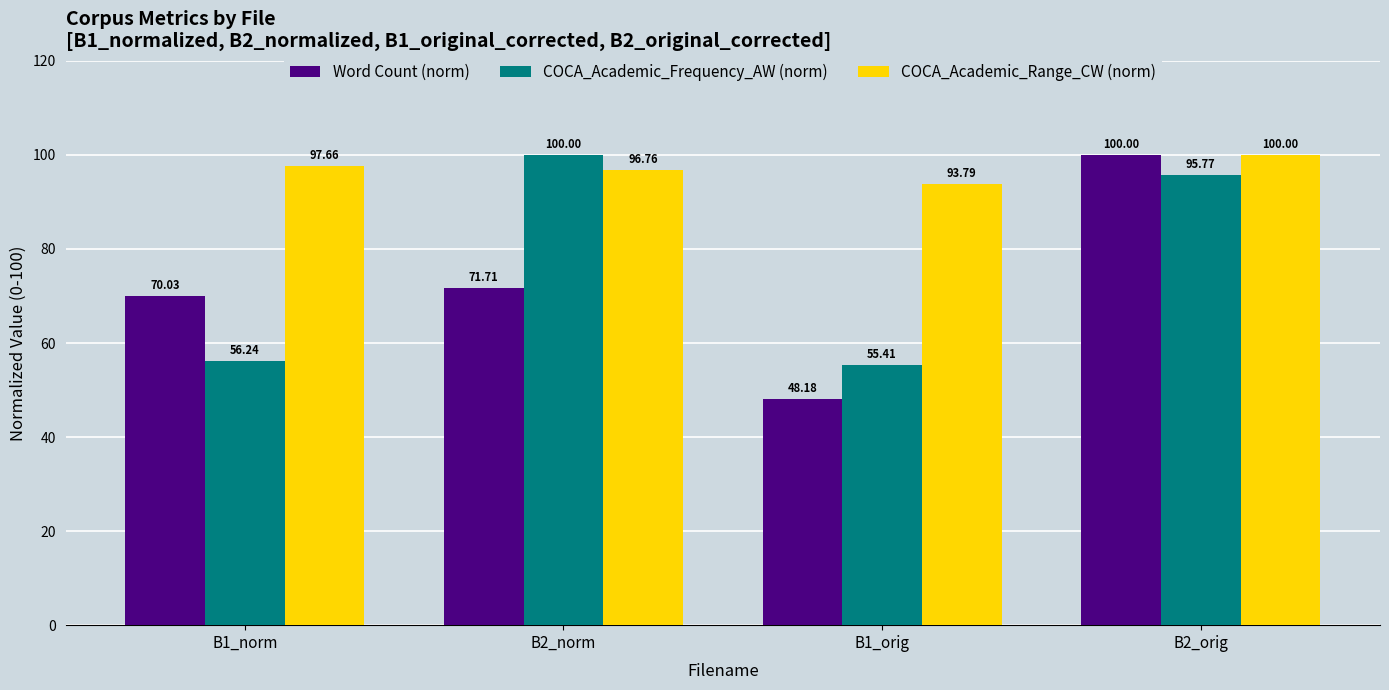

List the labels in order of COCA_Academic_Frequency_AW (norm) value, smallest first.

B1_orig, B1_norm, B2_orig, B2_norm